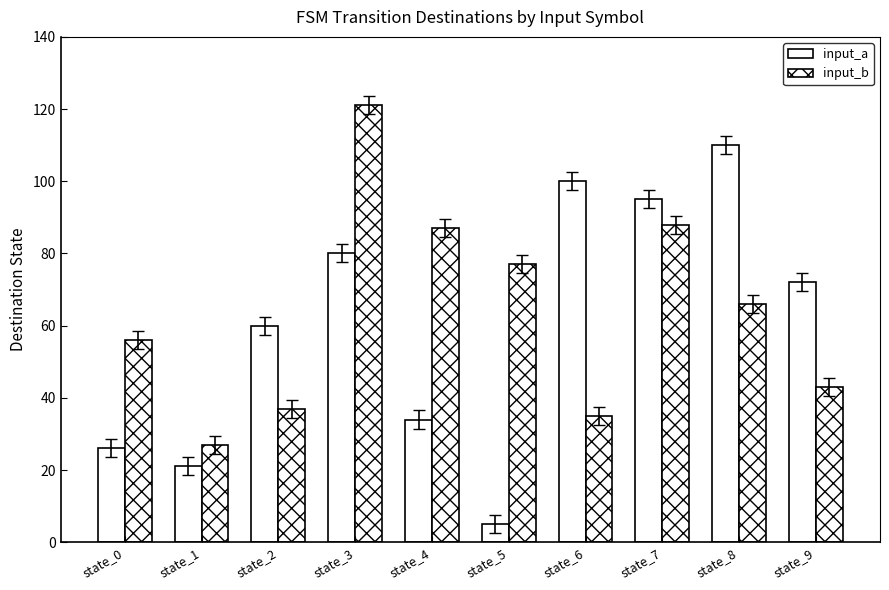

How many groups of bars are there?

10